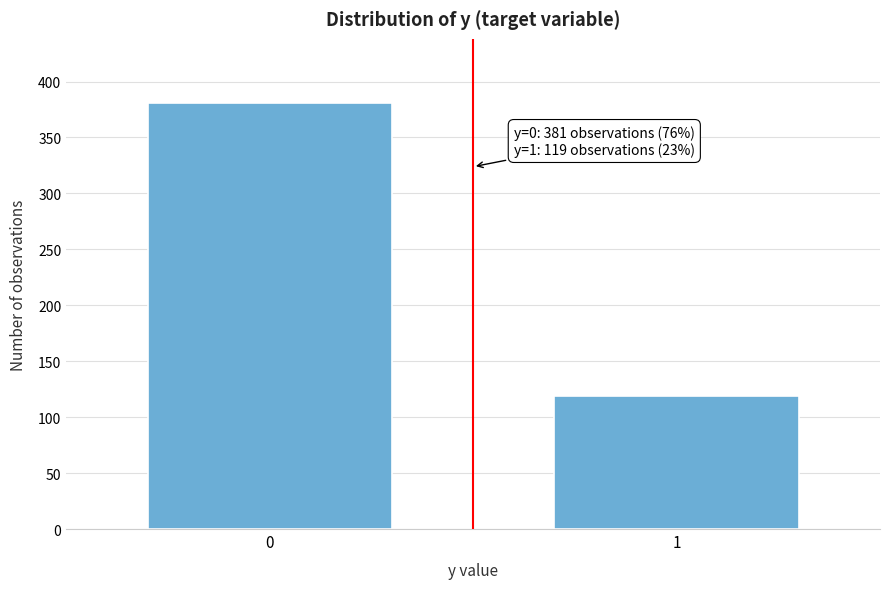

Reading left to right, extract all data points from this chart.

381	119